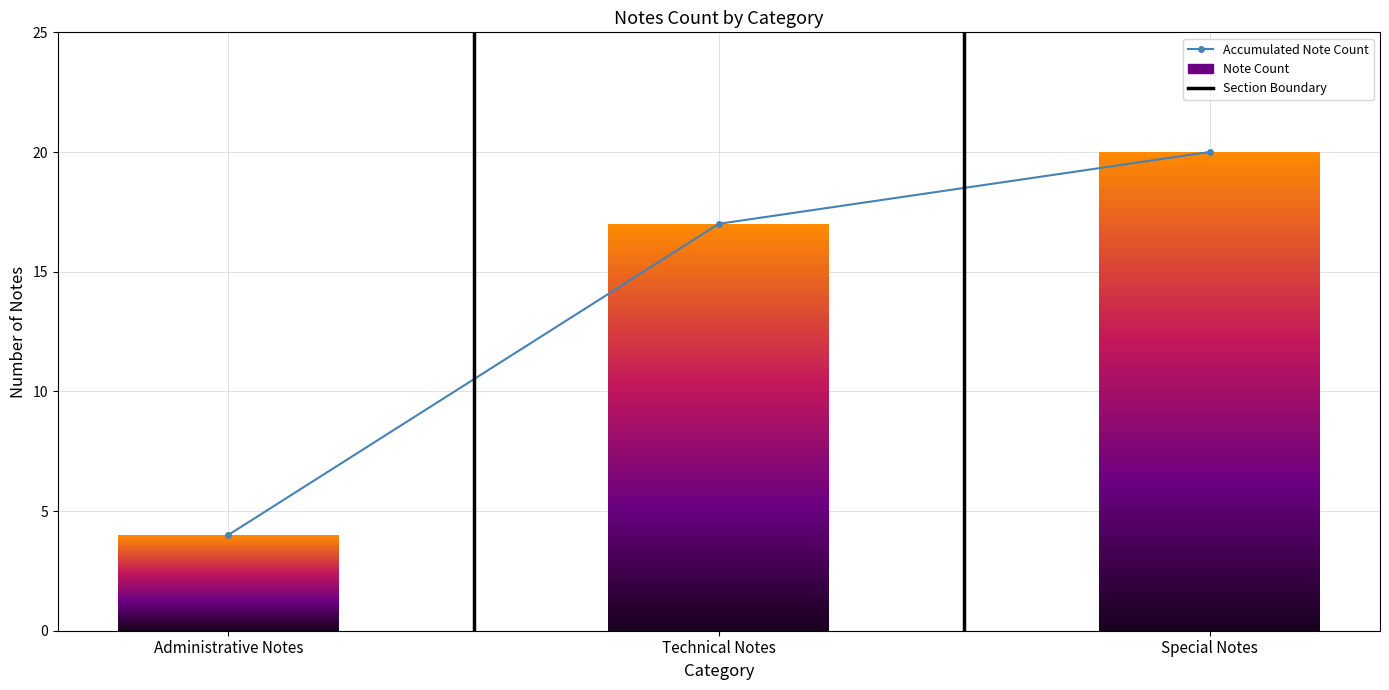

Are the bars horizontal?

No